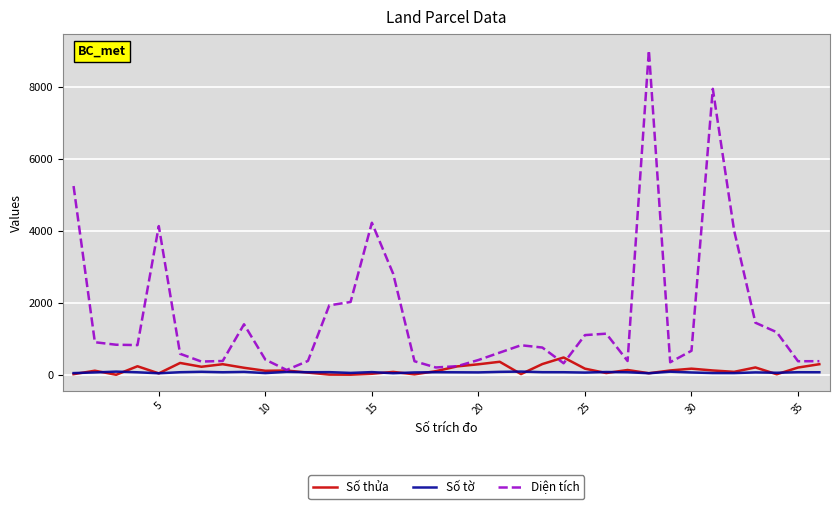

What is the difference between the maximum and minimum values in the Số tờ series?

47